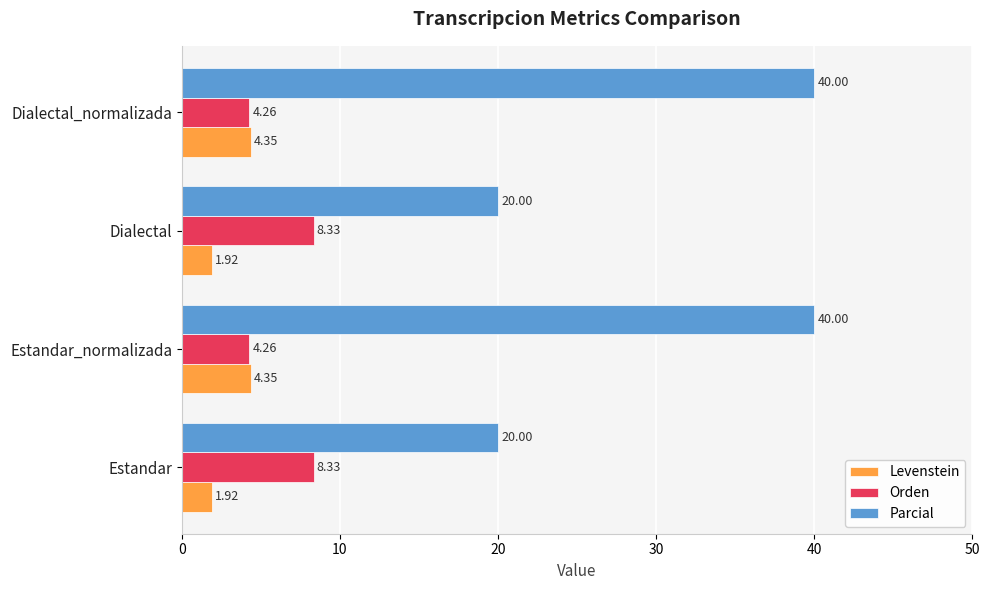

List the series in order of their peak value, highest first.

Parcial, Orden, Levenstein